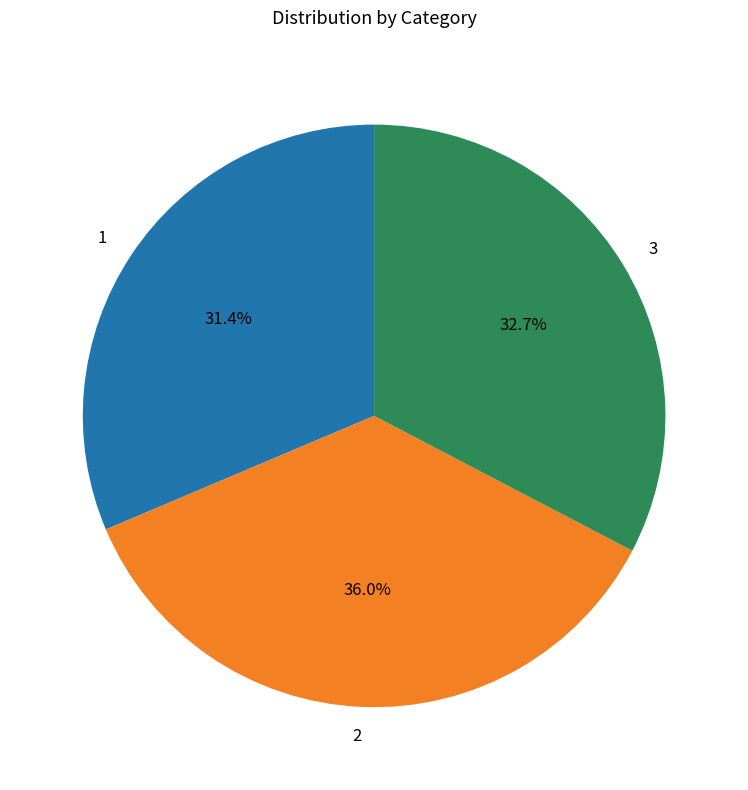

The 3 slice represents 33% of the pie. True or false?

True